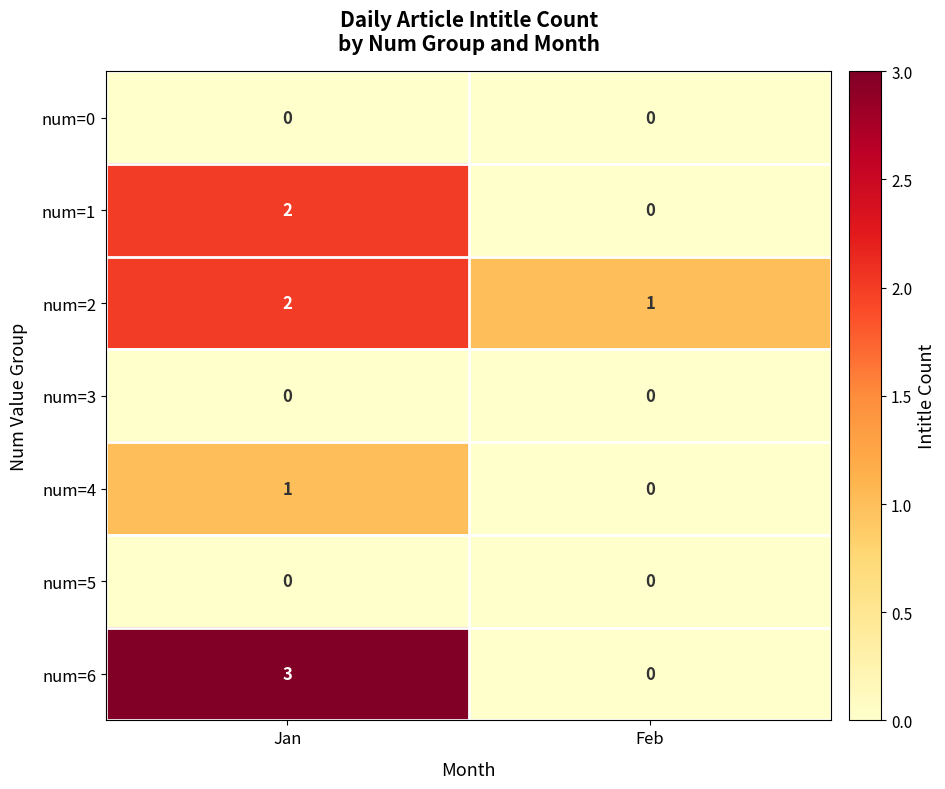

What is the total value across all series at Jan?

8